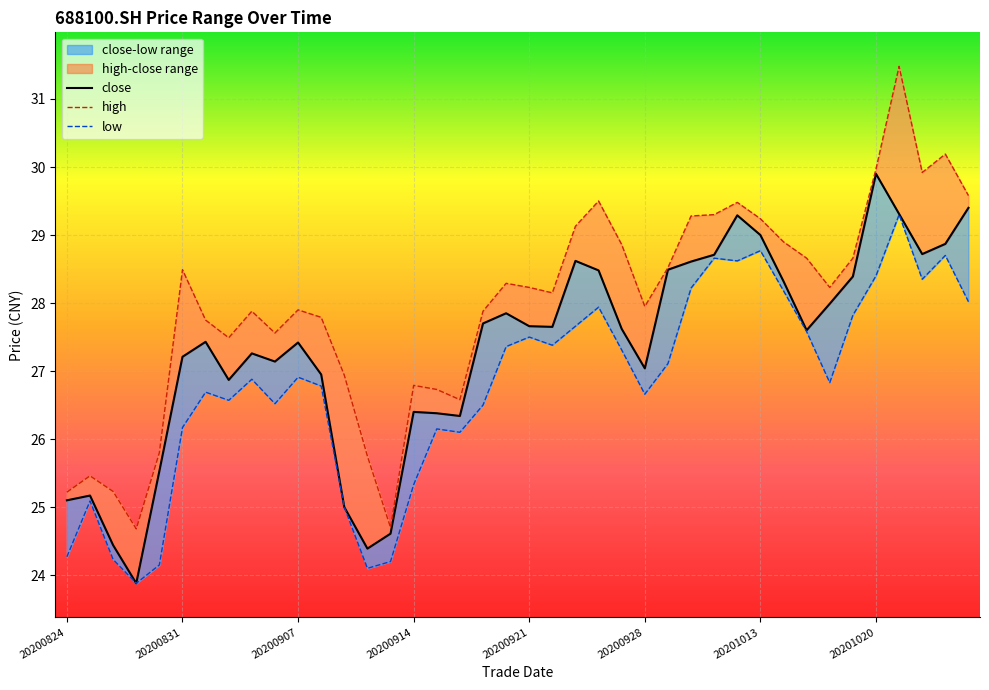

True or false: high and close intersect in this chart.

False